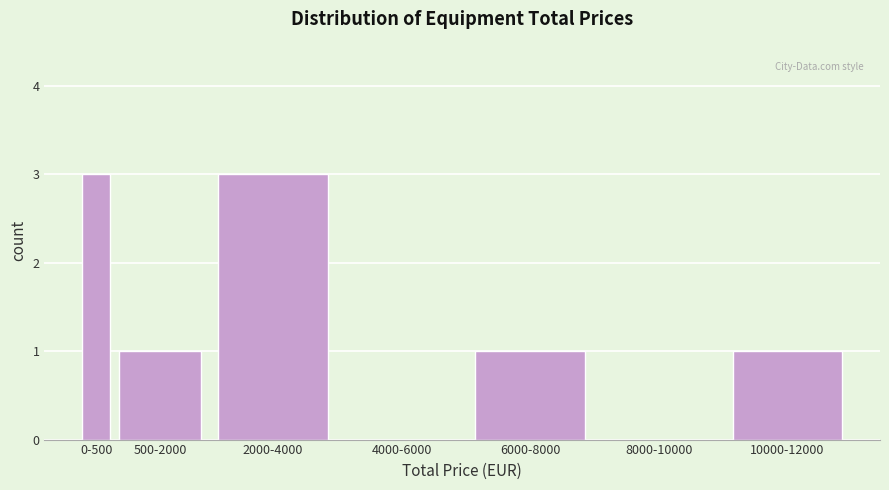

Reading left to right, what are all the values shown in this chart?

0-500=3	500-2000=1	2000-4000=3	4000-6000=0	6000-8000=1	8000-10000=0	10000-12000=1